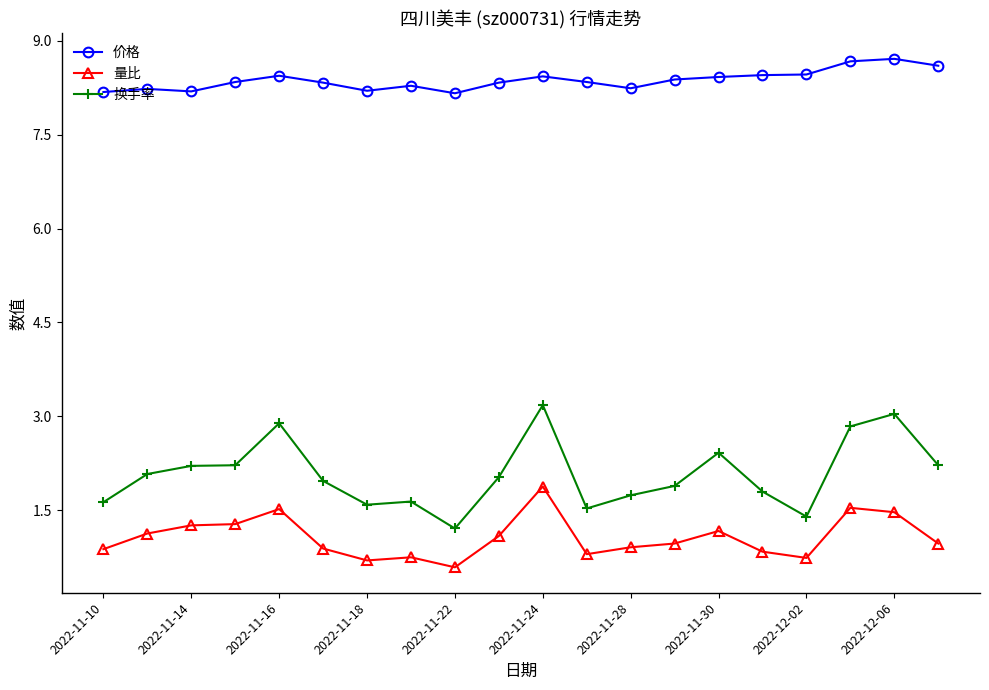

True or false: 量比 and 价格 cross at least once.

False